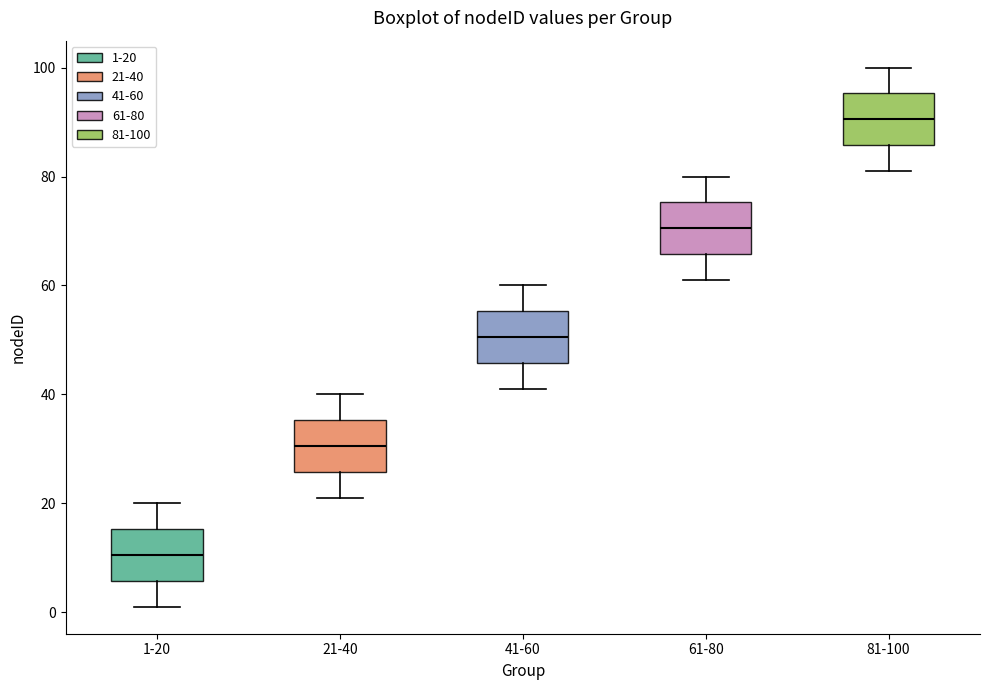

Where is the upper edge of the box for 41-60 on the y-axis? The values are not printed on the chart, so give them approximately, as read against the axis.

56